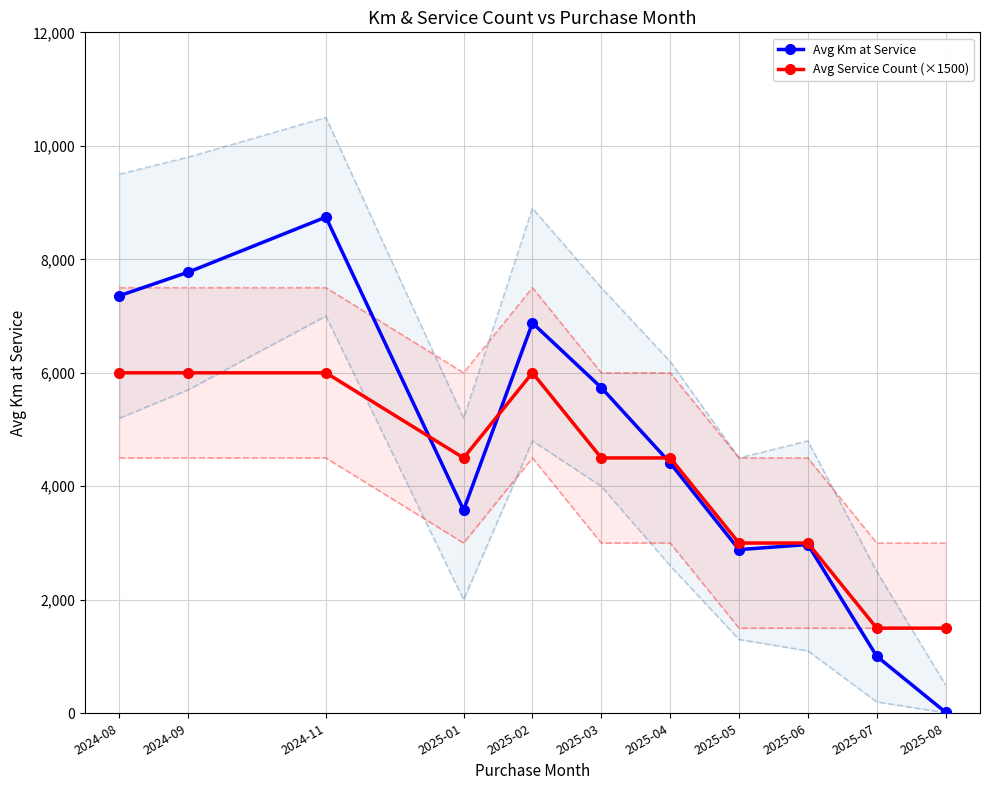

What is the difference between the highest and lowest values at 2024-11?

2744